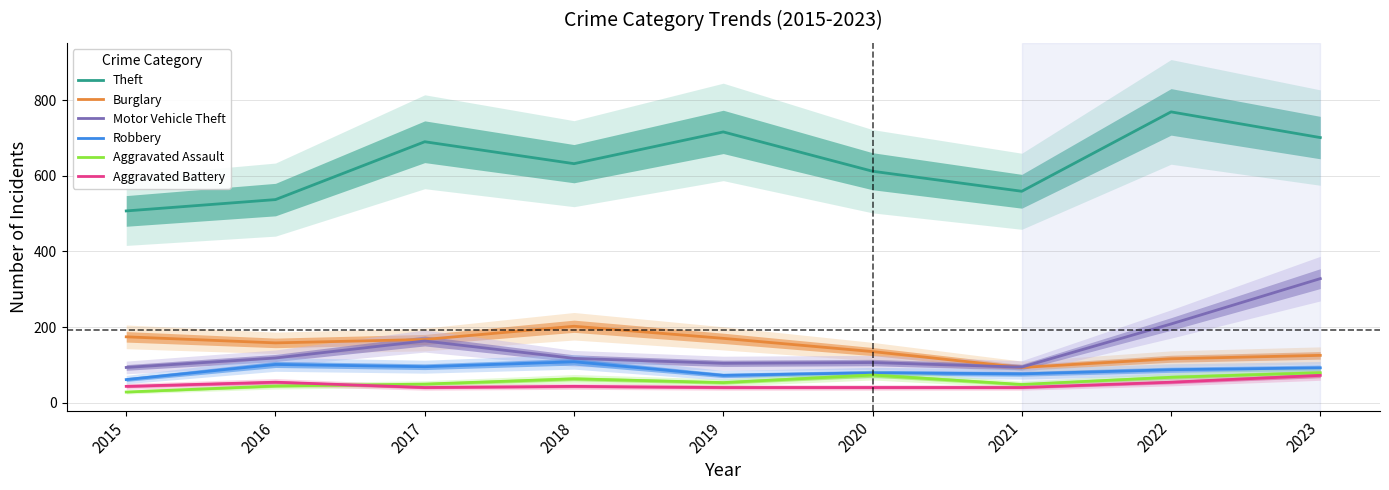

Is it true that Robbery equals 101 at 2016?

True